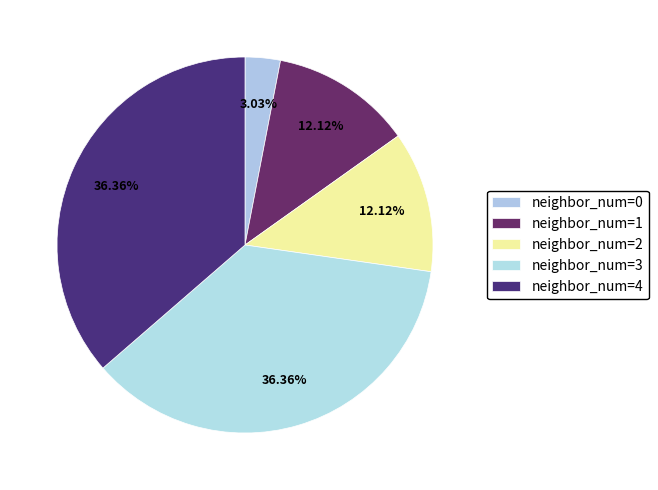

Count the number of slices in the pie.

5